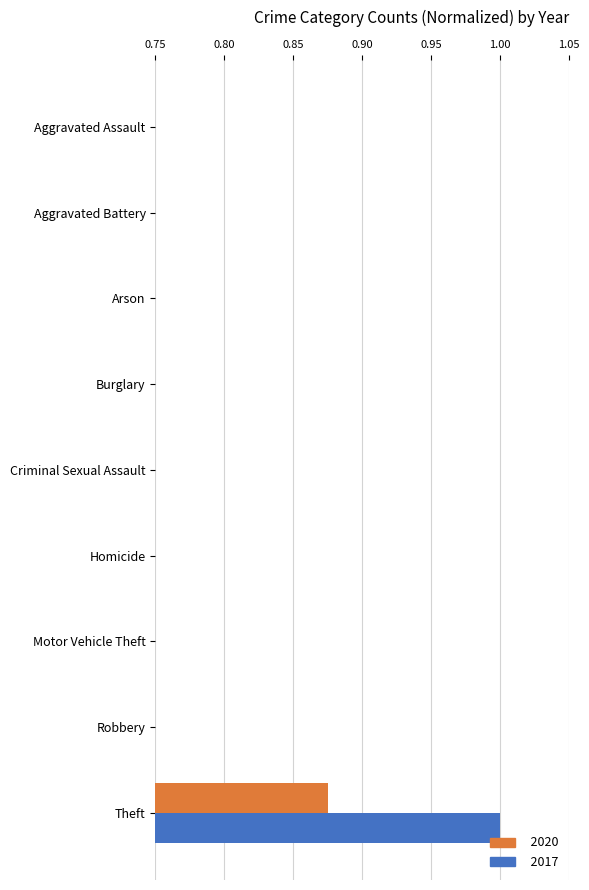

Which category has the highest value across all series?

Theft